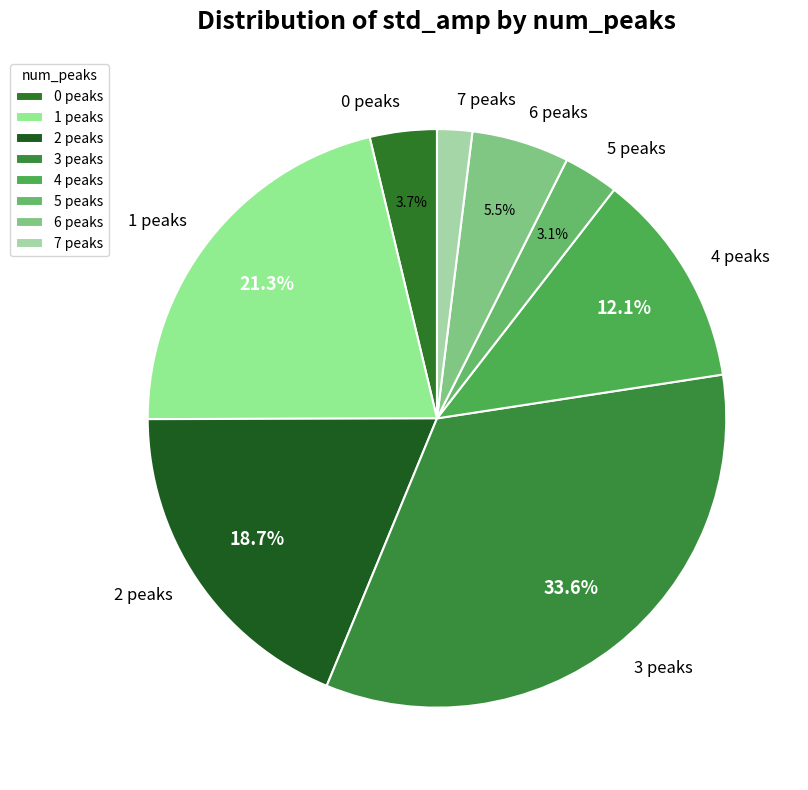

What is the smallest slice in the pie chart?

7 peaks